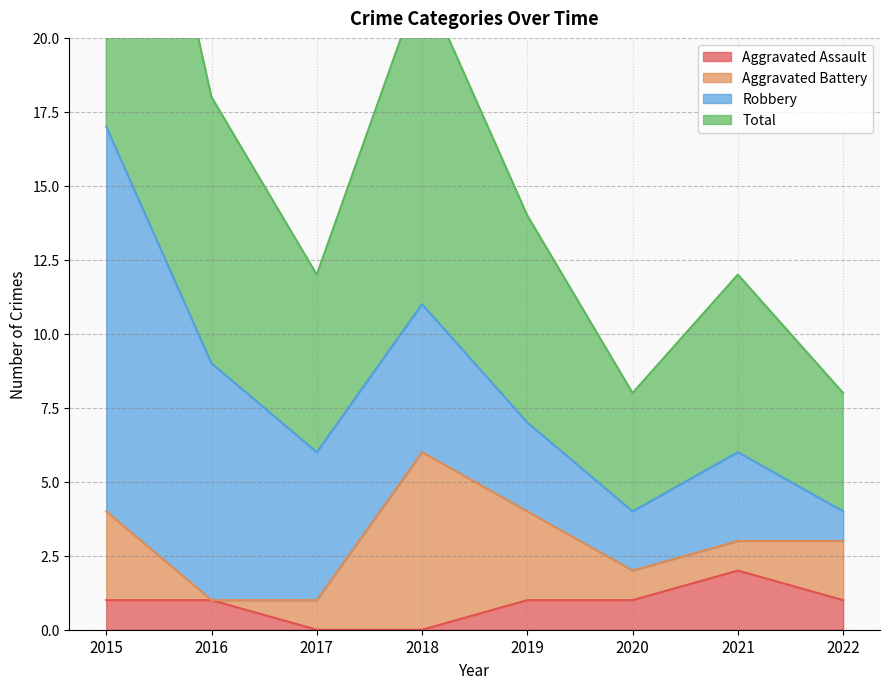

Which category has the highest value in the Aggravated Assault series?

2021